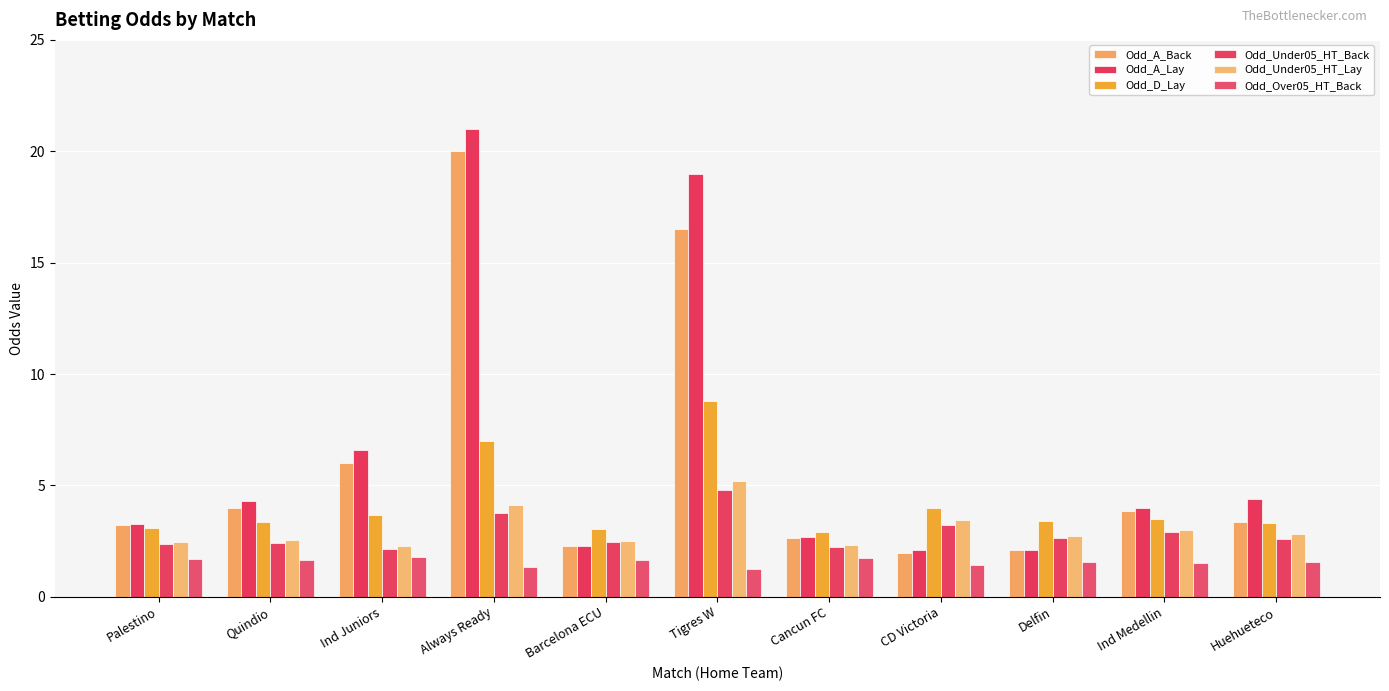

At which label does Odd_Under05_HT_Lay reach its minimum?

Ind Juniors